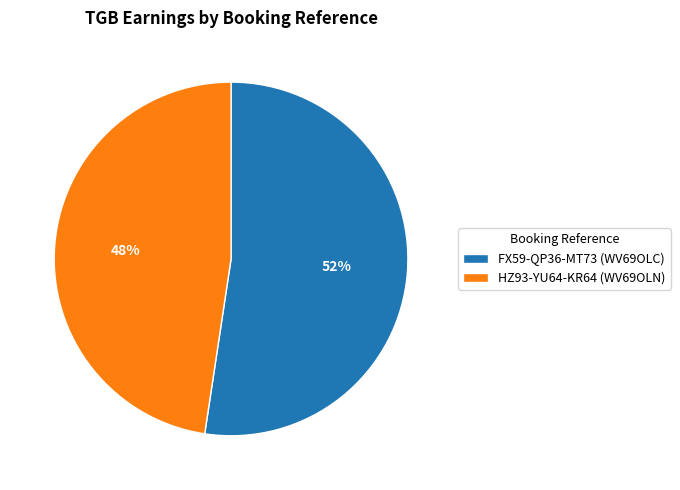

Is the sum of FX59-QP36-MT73 (WV69OLC) and HZ93-YU64-KR64 (WV69OLN) greater than half?

Yes